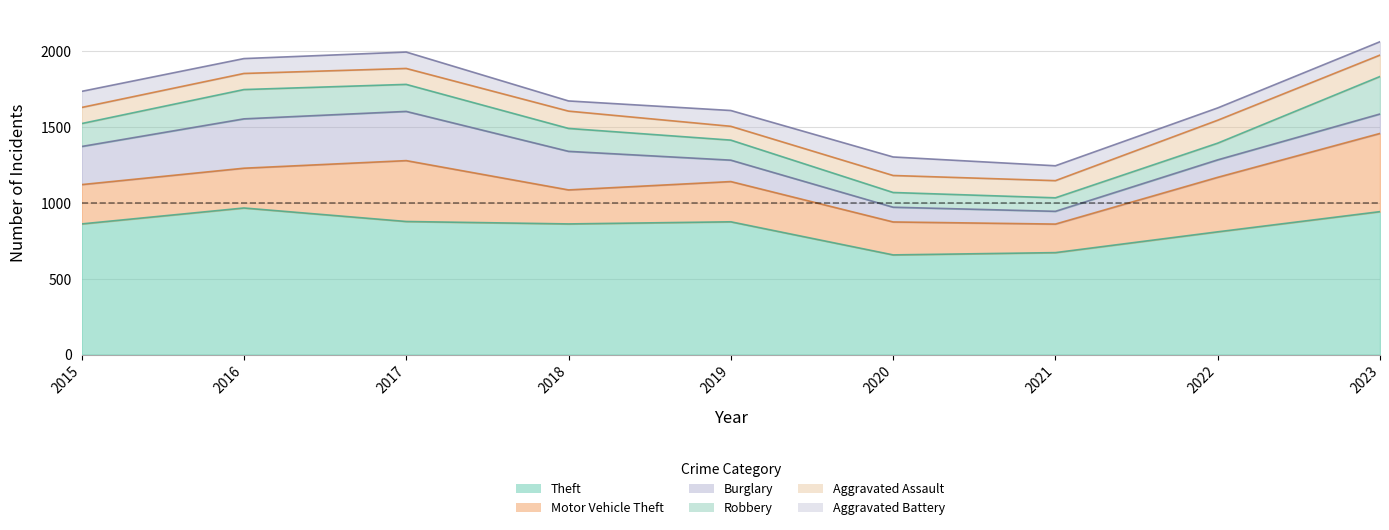

Which series has the largest total across all categories?

Theft